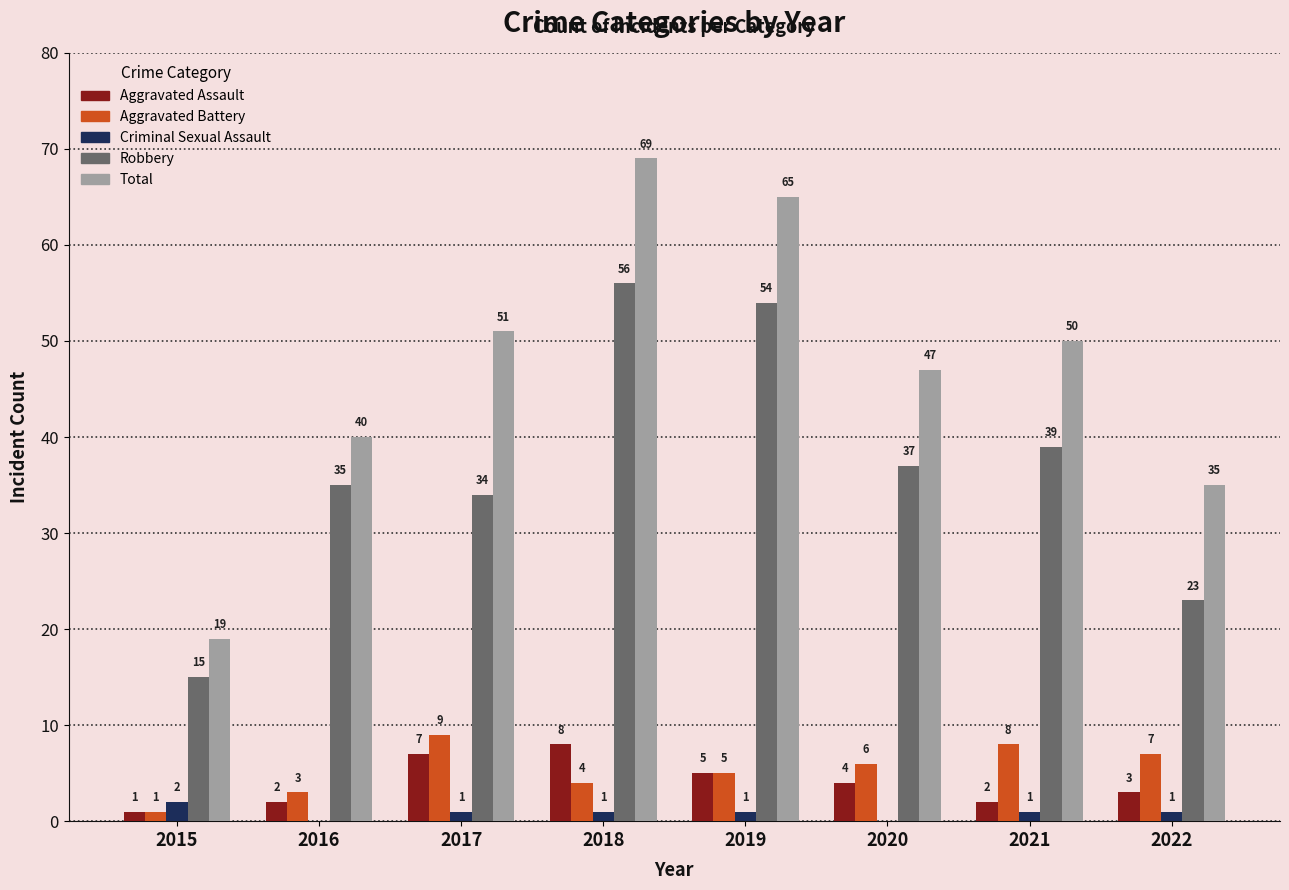

Reading right to left, list all the values displayed in this chart.

Aggravated Assault: 3	2	4	5	8	7	2	1
Aggravated Battery: 7	8	6	5	4	9	3	1
Criminal Sexual Assault: 1	1	0	1	1	1	0	2
Robbery: 23	39	37	54	56	34	35	15
Total: 35	50	47	65	69	51	40	19